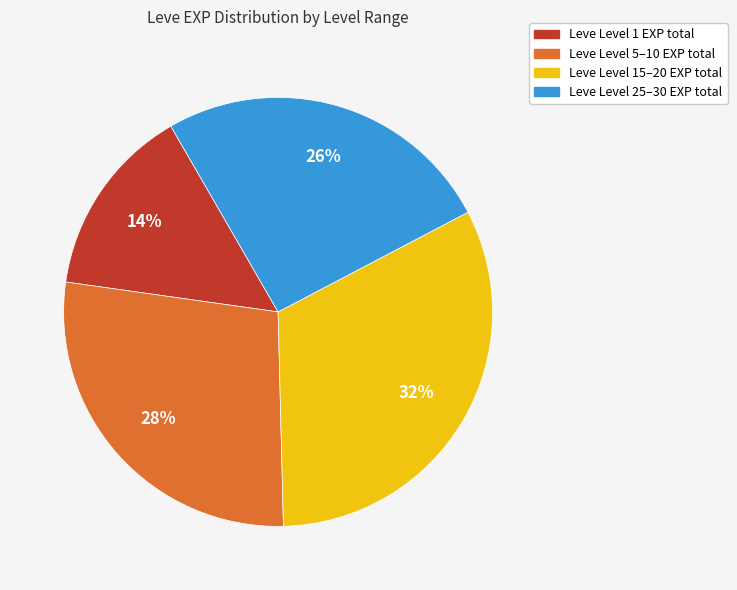

To the nearest percent, what is the difference between the largest and smallest slice percentages?

18%